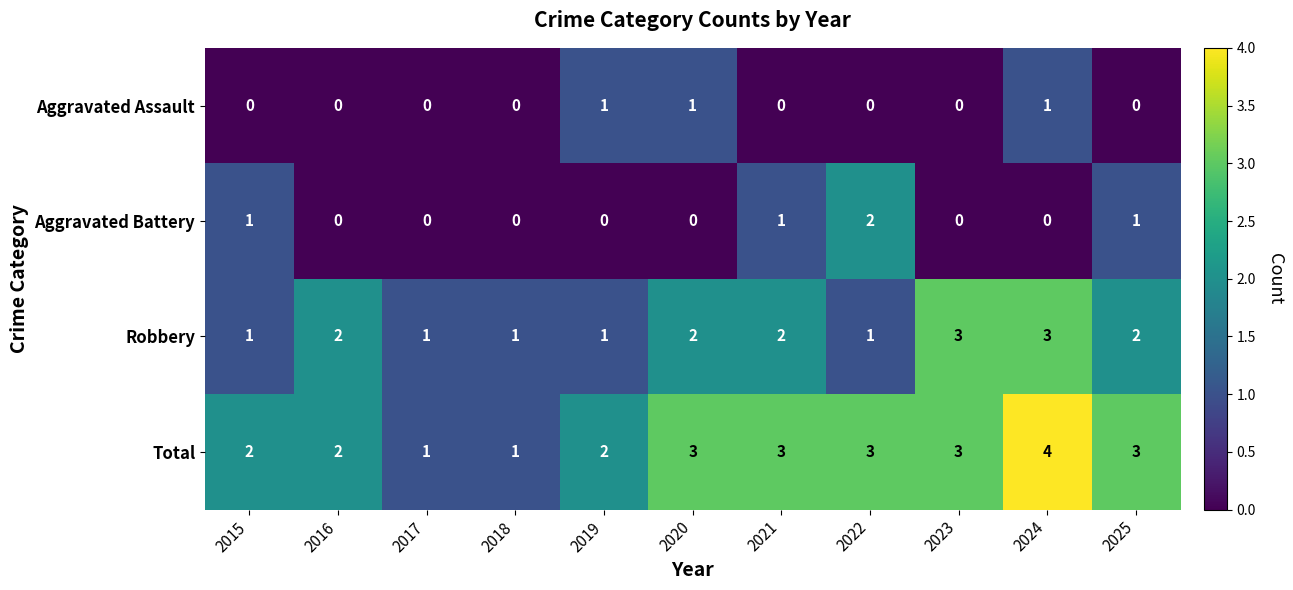

What is the spread (max minus min) of values at 2022?

3